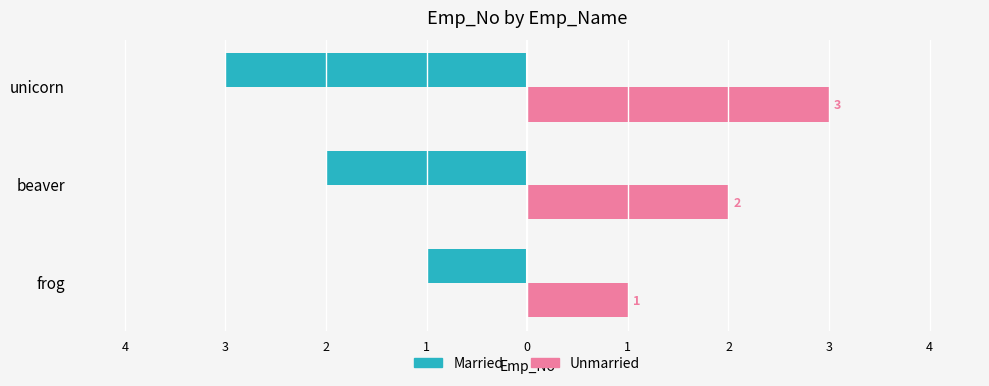

What are all the series names shown in the legend?

Married, Unmarried